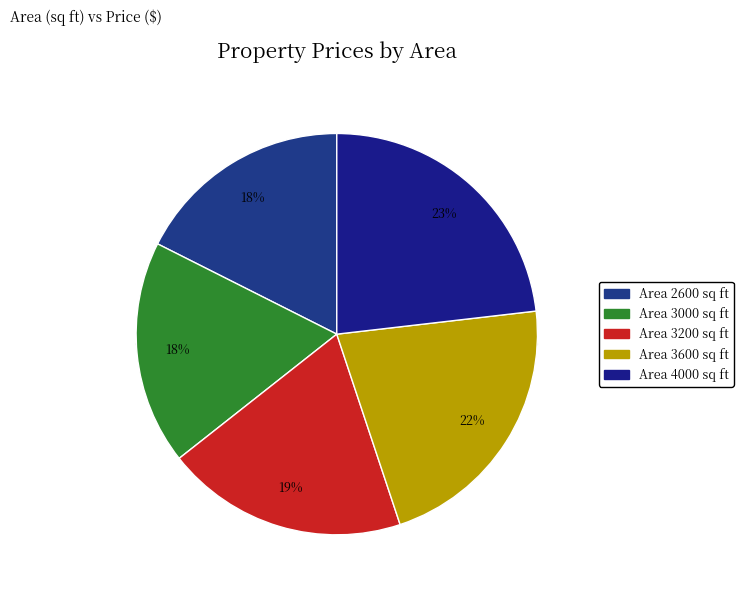

Between 3600 and 3200, which is larger?

3600